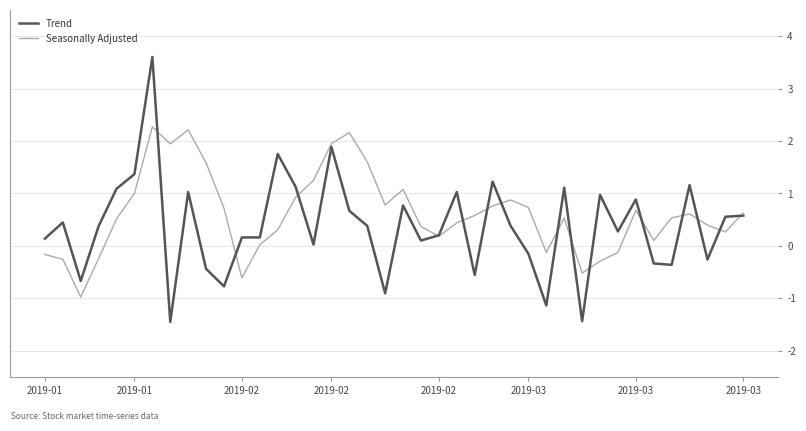

What is the maximum value shown in the chart?

3.6